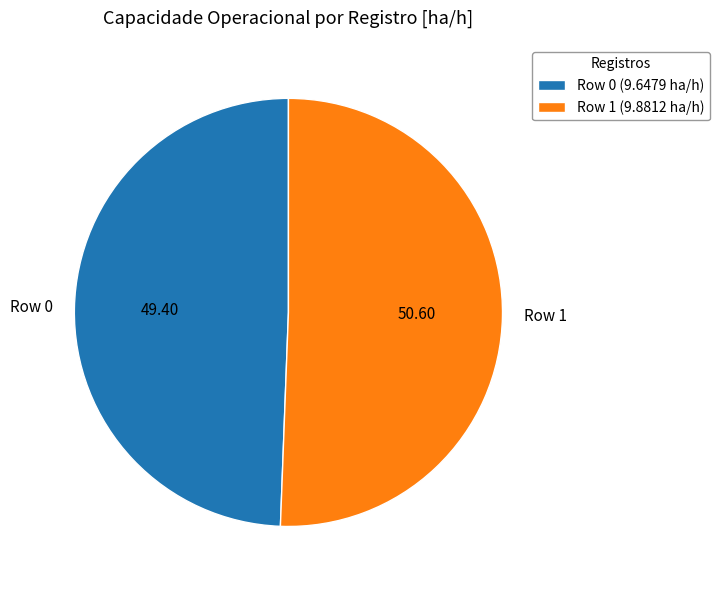

How many segments does this pie chart have?

2